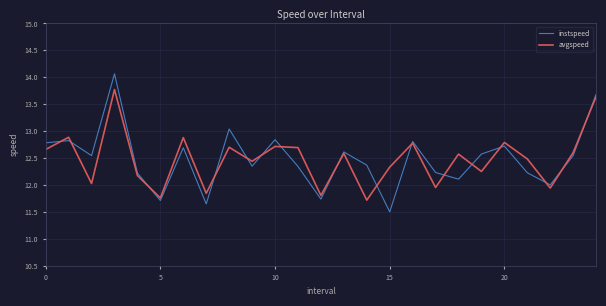

Does the chart have visible grid lines?

Yes